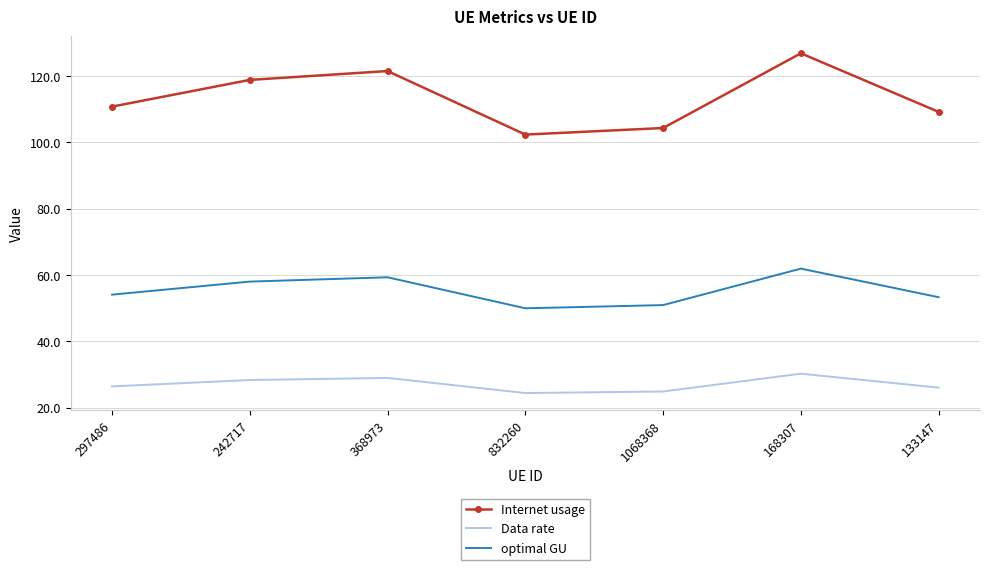

How many series are shown in this chart?

3